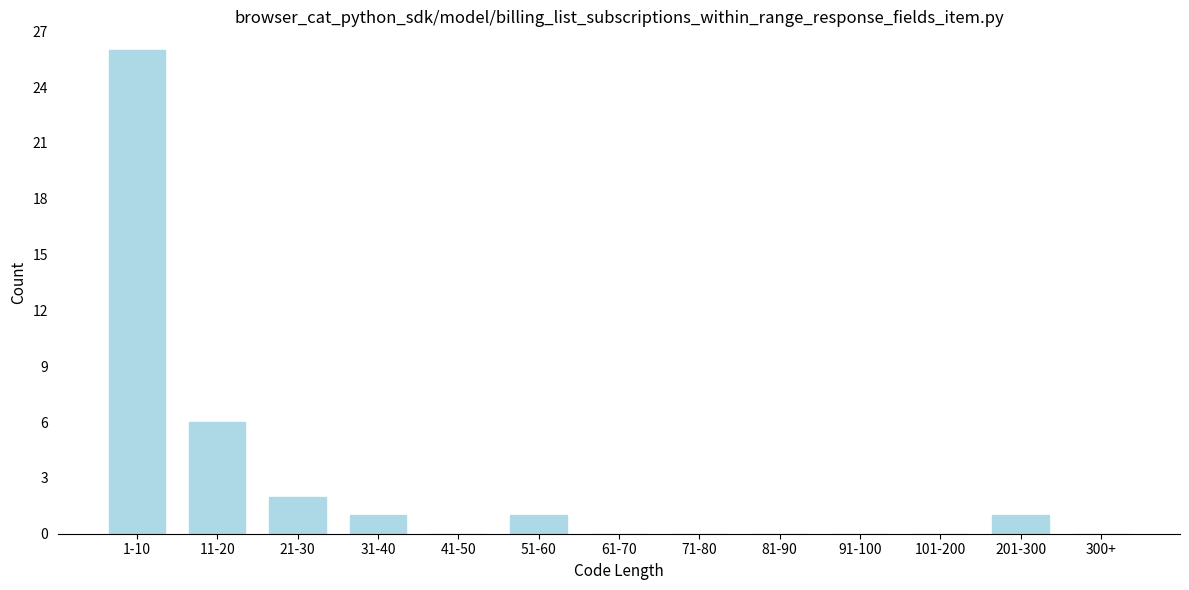

Reading left to right, what are all the values shown in this chart?

1-10=26	11-20=6	21-30=2	31-40=1	41-50=0	51-60=1	61-70=0	71-80=0	81-90=0	91-100=0	101-200=0	201-300=1	300+=0